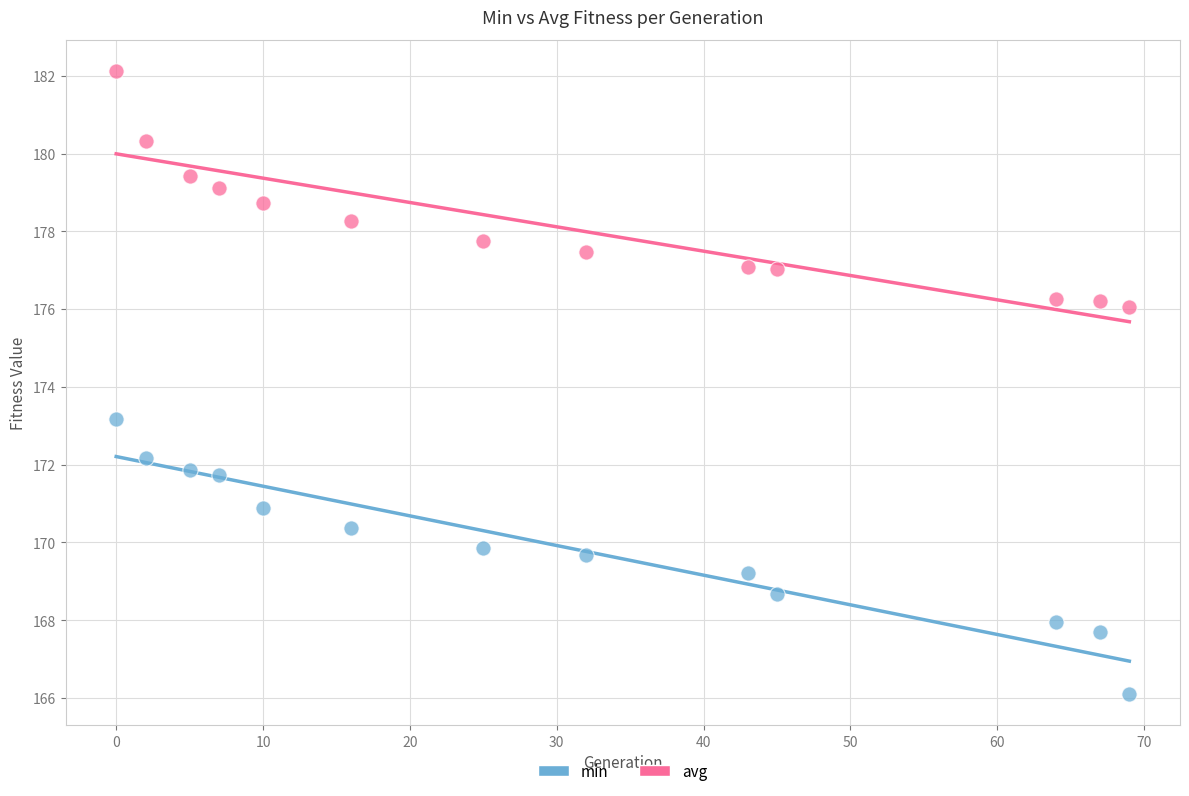

Across all data points, what is the range of Y values (max minus min)?

16.0